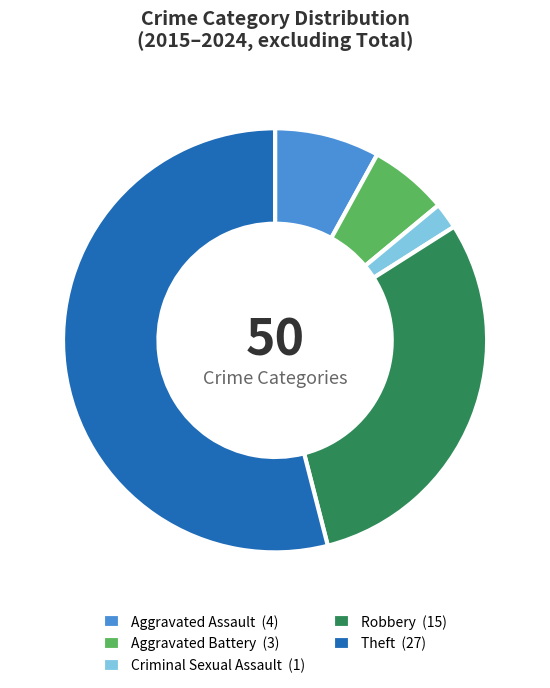

The Robbery (15) slice represents 16% of the pie. True or false?

False